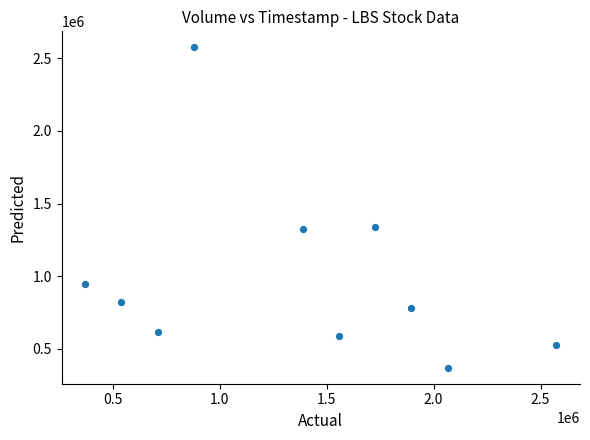

What is the range of Y values (max minus min)?

2203300